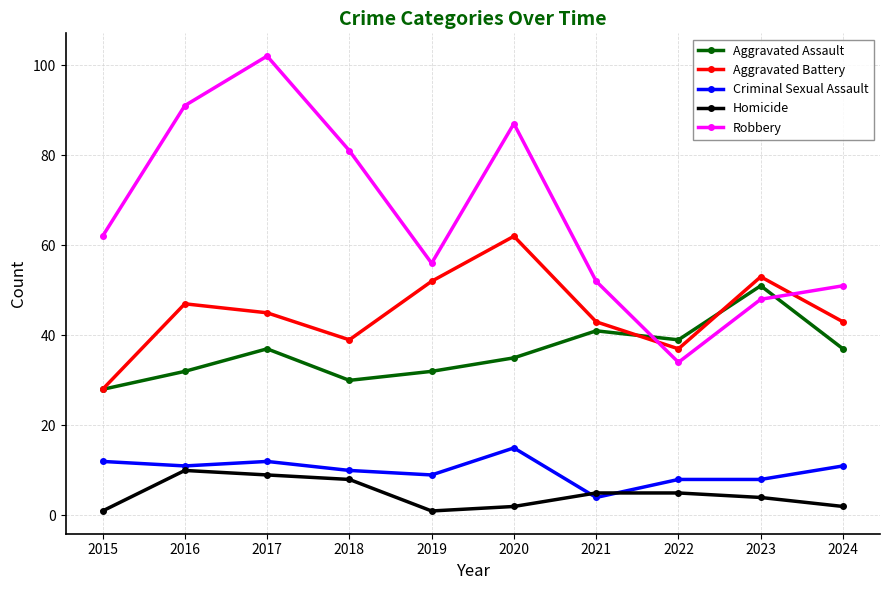

What is the difference between the maximum and minimum values in the Aggravated Battery series?

34